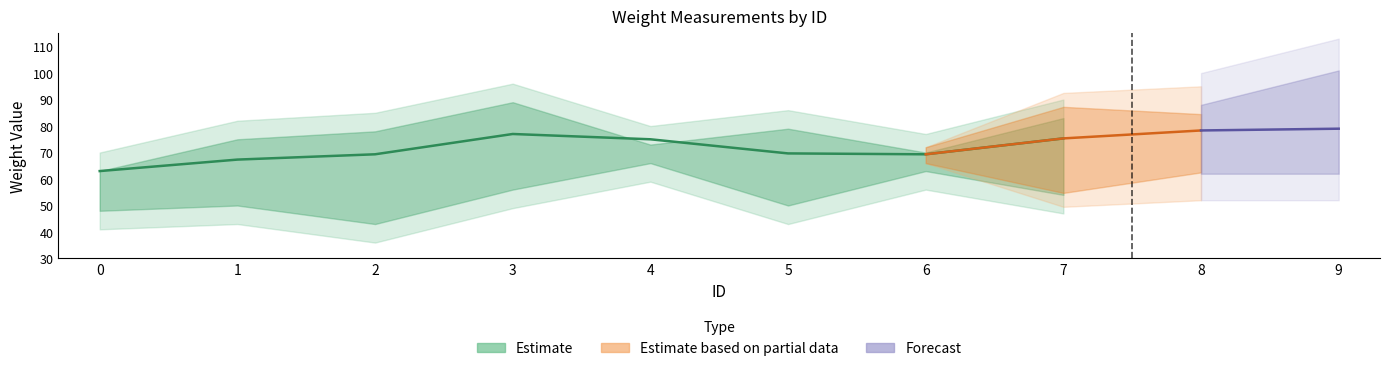

True or false: Weight2 and Weight1 cross at least once.

False